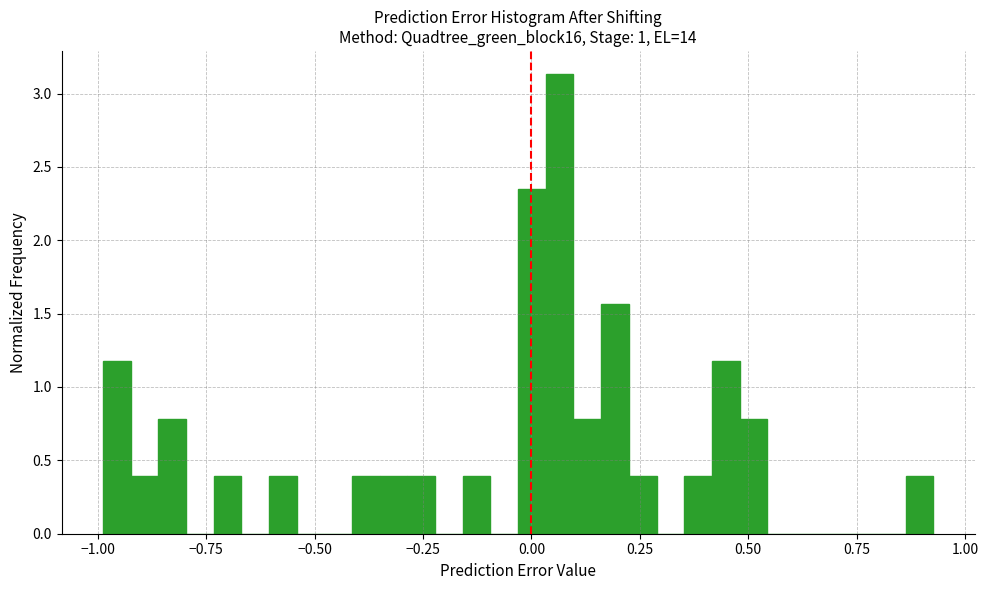

Around what value on the x-axis is the tallest bar? Give the approximate position of its centre, as read against the axis.

0.05